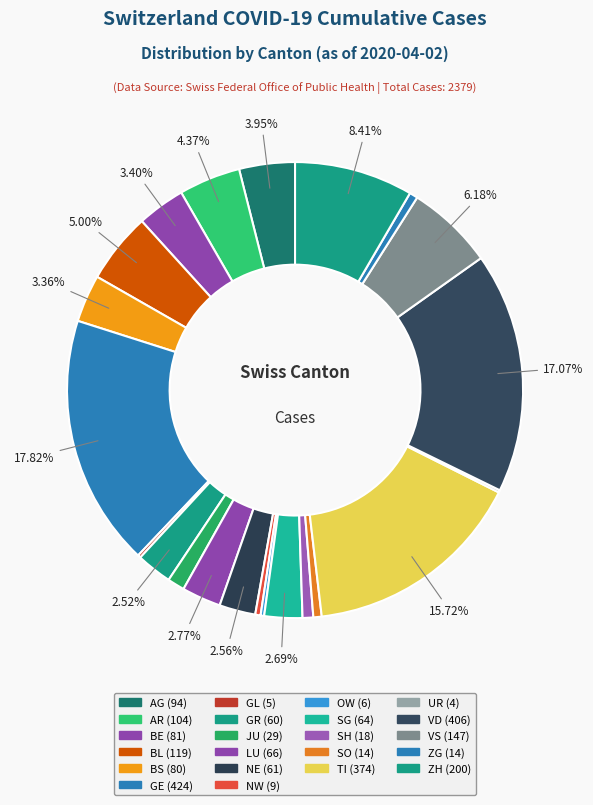

What is the ratio of the value at VS to the value at OW?

24.5